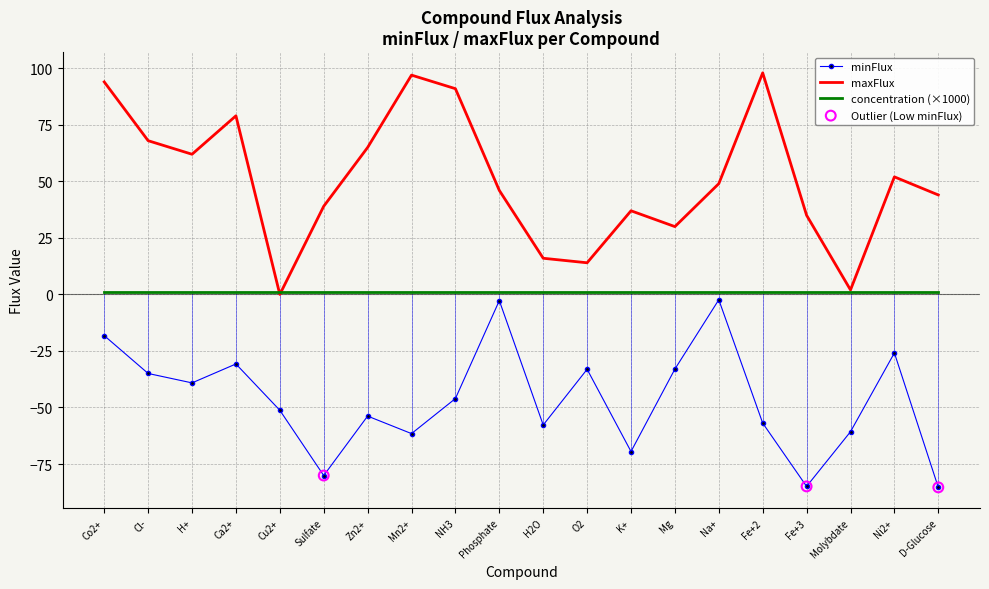

Which series has the widest spread of values?

maxFlux